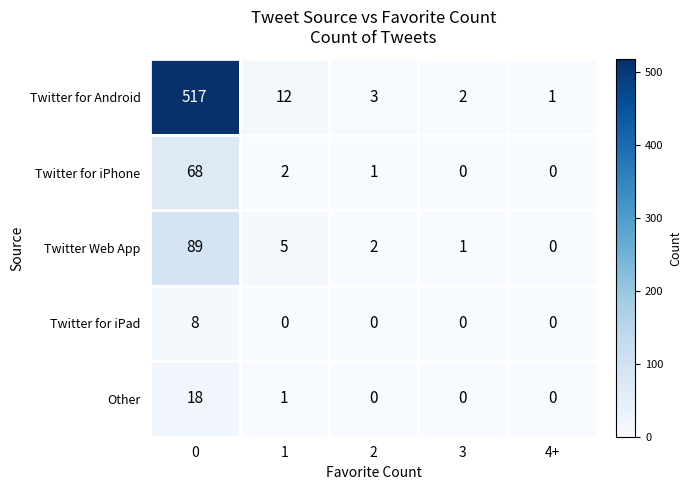

Rank the series at 1 from highest to lowest value.

Twitter for Android, Twitter Web App, Twitter for iPhone, Other, Twitter for iPad